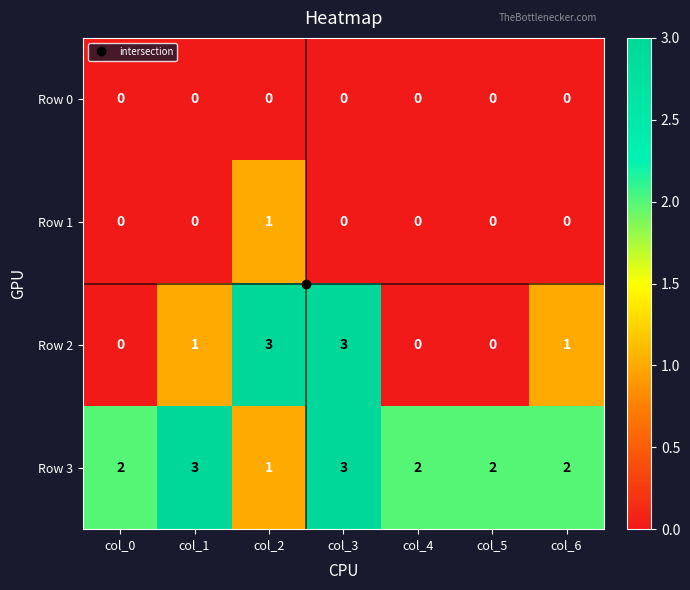

What is the maximum value for Row 2?

3